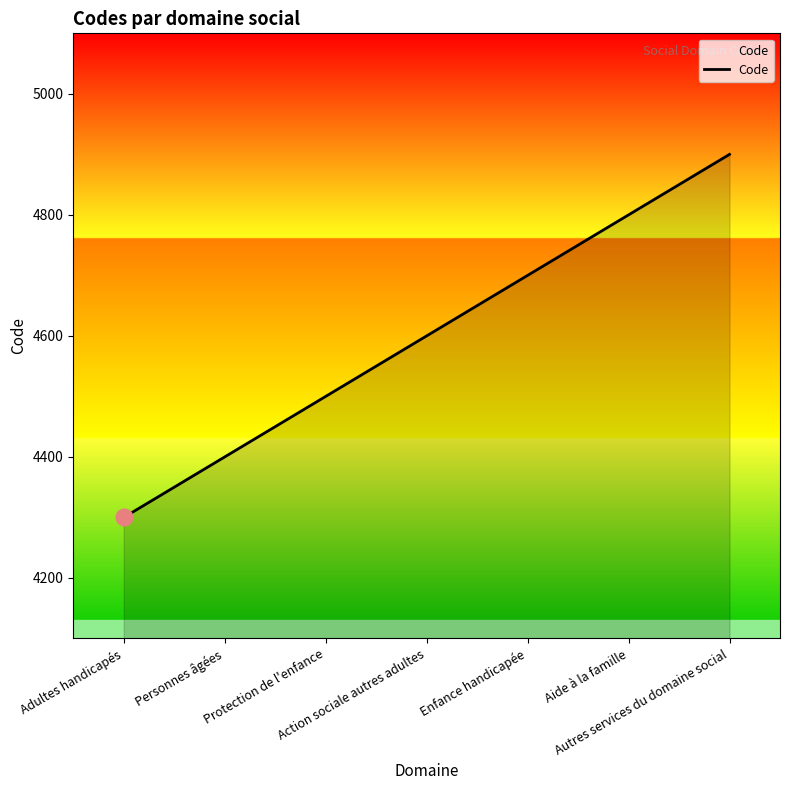

What is the change in value from Protection de l'enfance to Autres services du domaine social?

+400